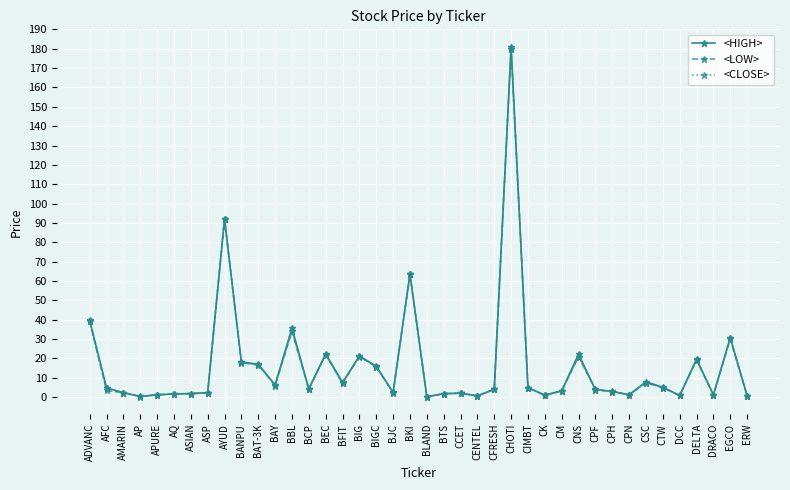

What is the total value across all series at CSC?

22.8